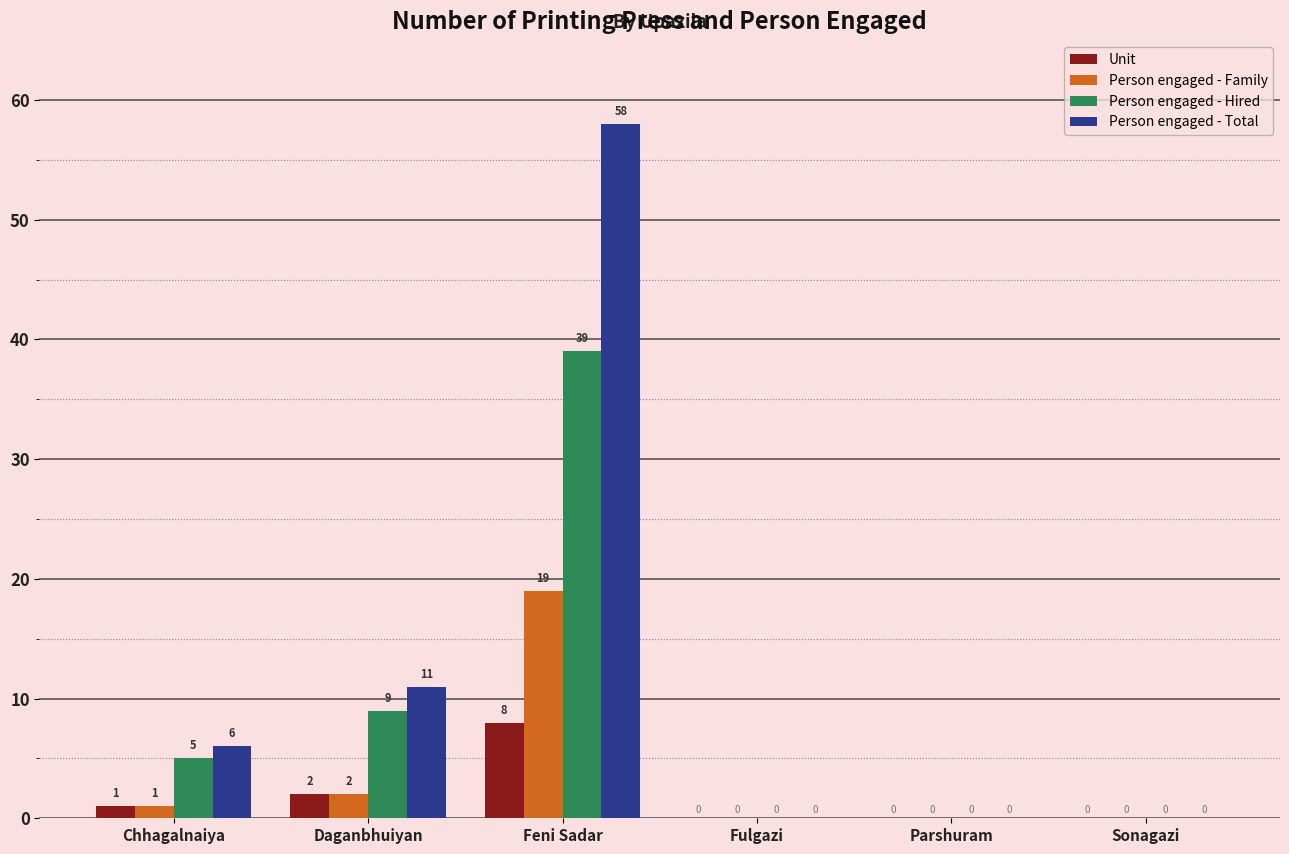

What is the maximum value for Unit?

8